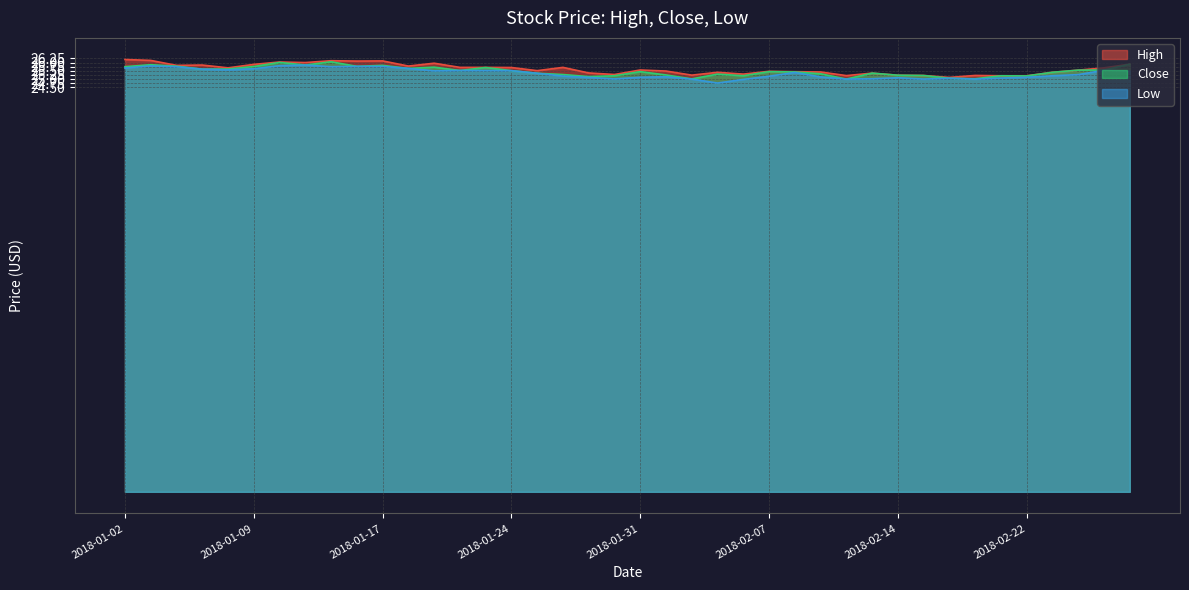

Where does the Low series first go above 25?

2018-01-02